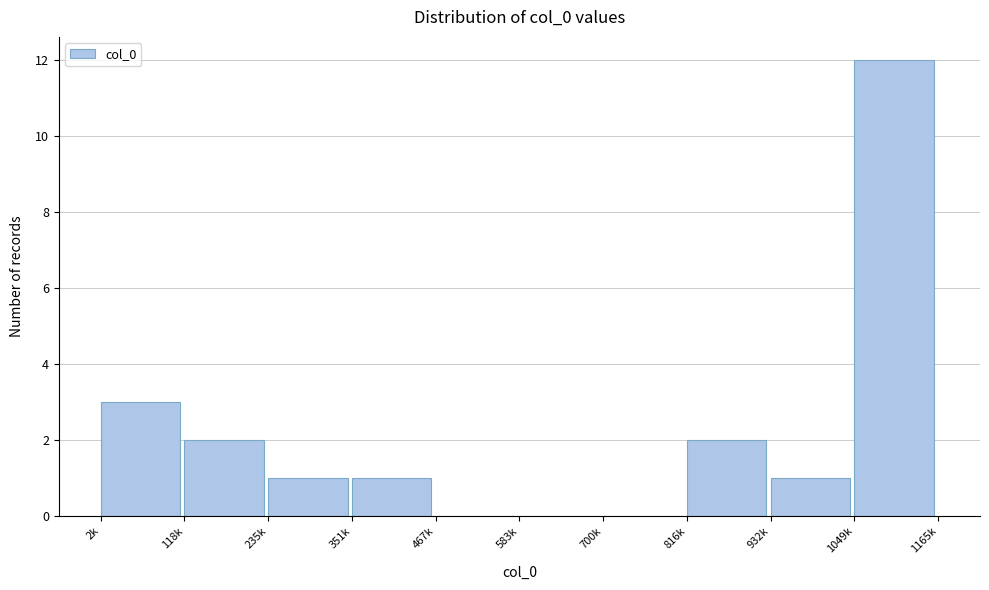

Reading right to left, extract all data points from this chart.

1049k=12	932k=1	816k=2	700k=0	583k=0	467k=0	351k=1	235k=1	118k=2	2k=3